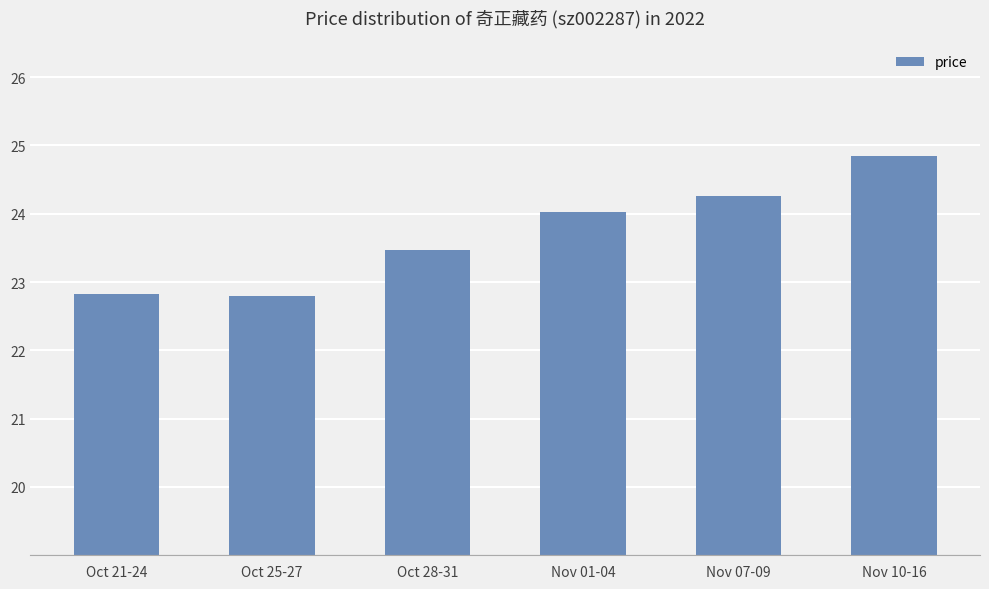

How many distinct data groups are displayed?

1